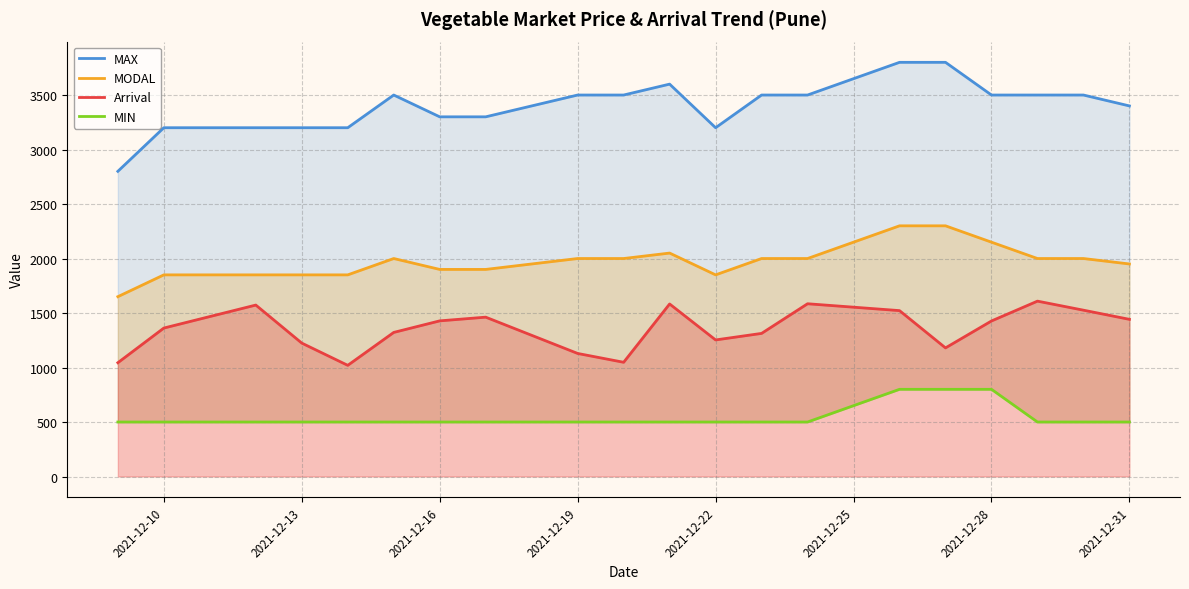

List the series in order of their peak value, highest first.

MAX, MODAL, Arrival, MIN